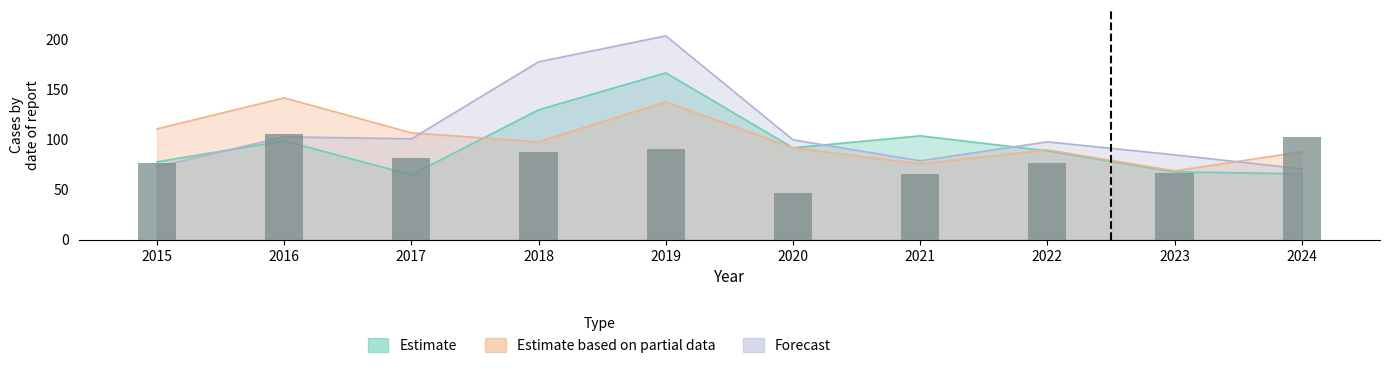

What is the ratio of the value at 2024 to the value at 2018?

1.2